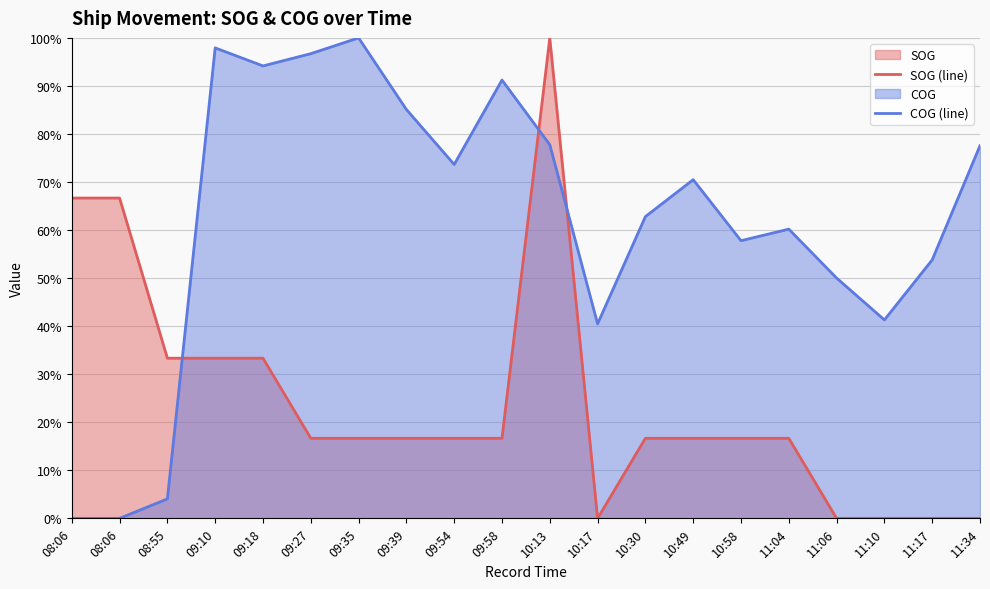

At which category does the chart reach its minimum across all series?

10:17